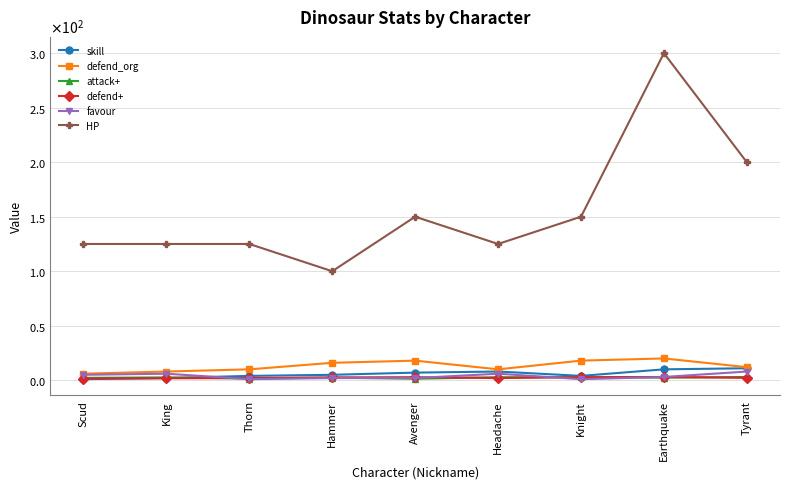

Which series has the largest total across all categories?

HP